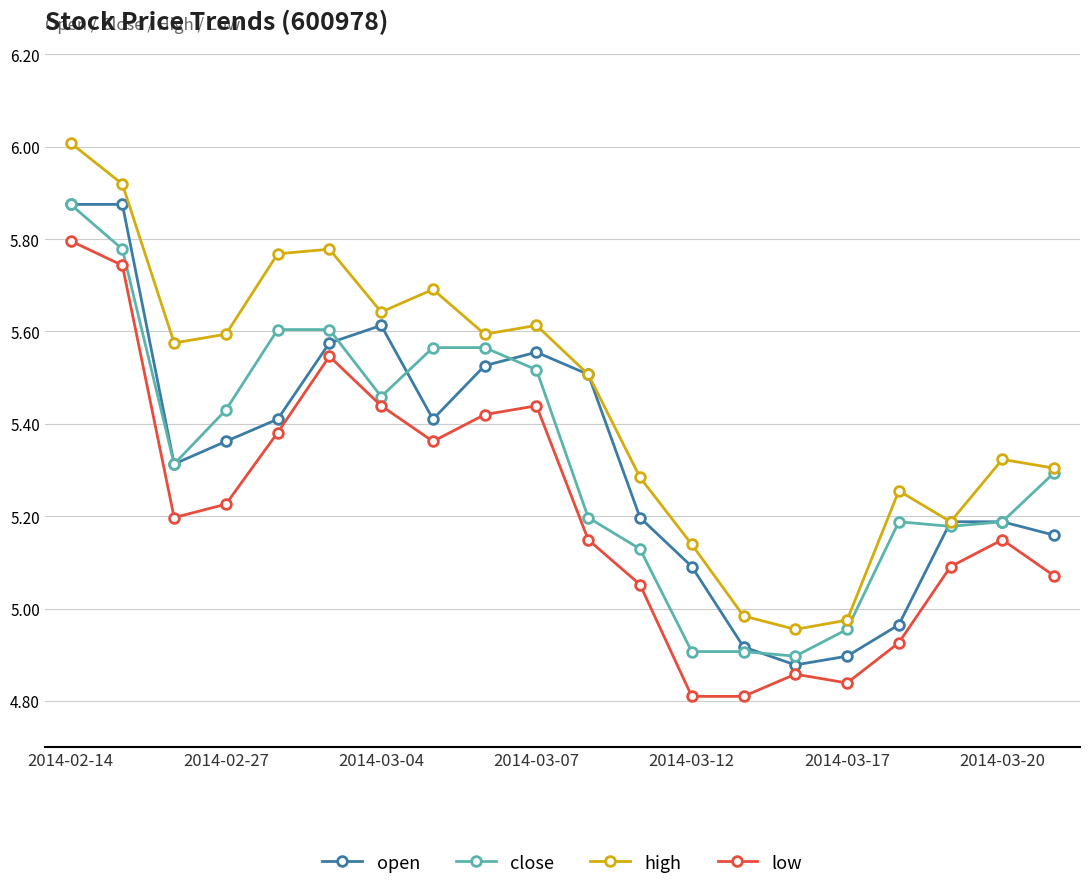

At how many categories does at least one series exceed 5?

17